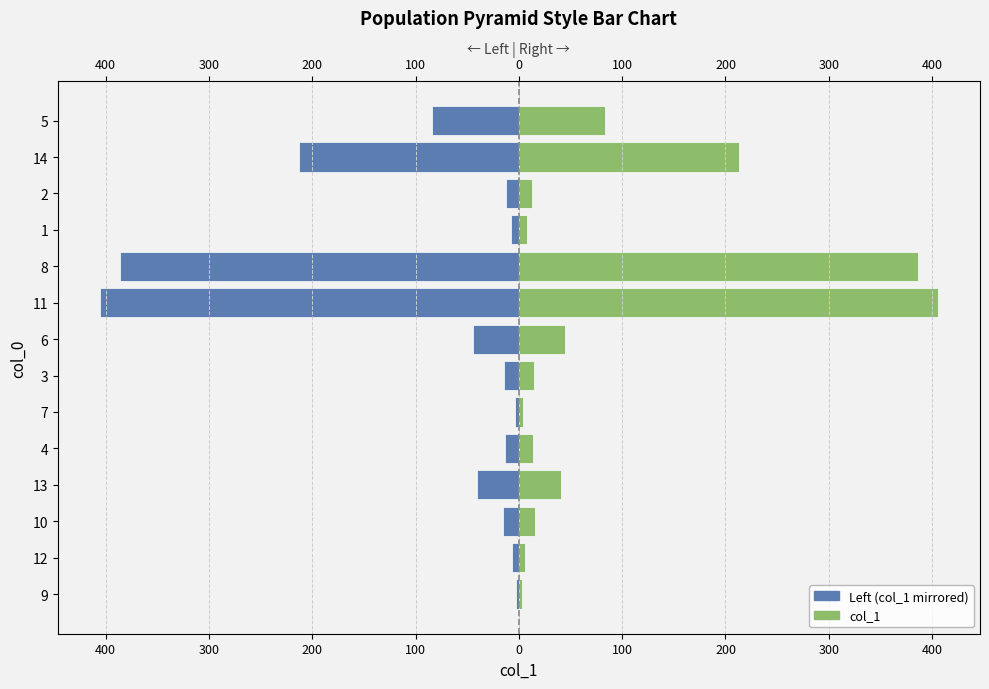

What is the sum of all col_1 values?

1250.5